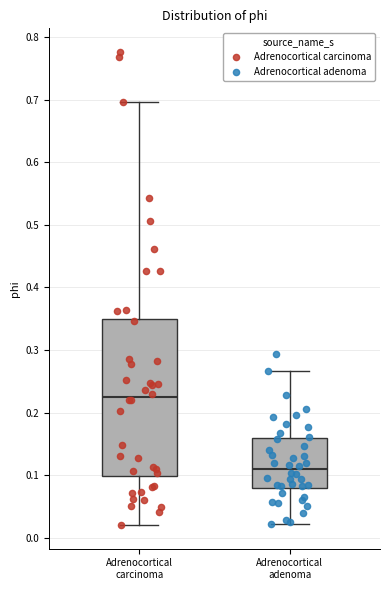

Comparing the boxes themselves (not the whiskers), which one is the tallest?

Adrenocortical carcinoma